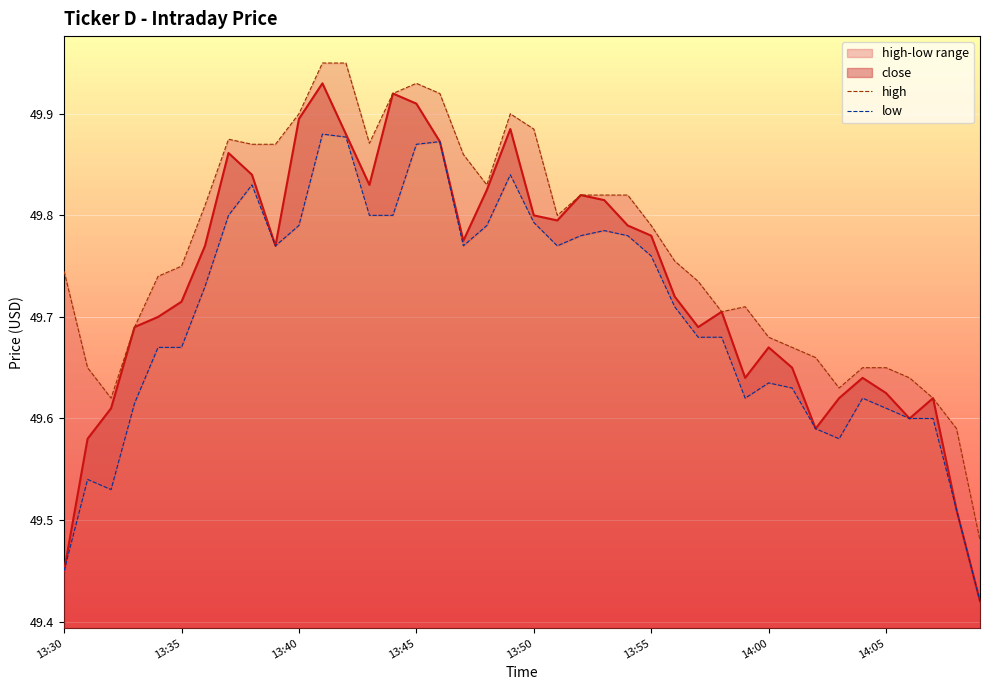

Which category has the lowest value in the low series?

39